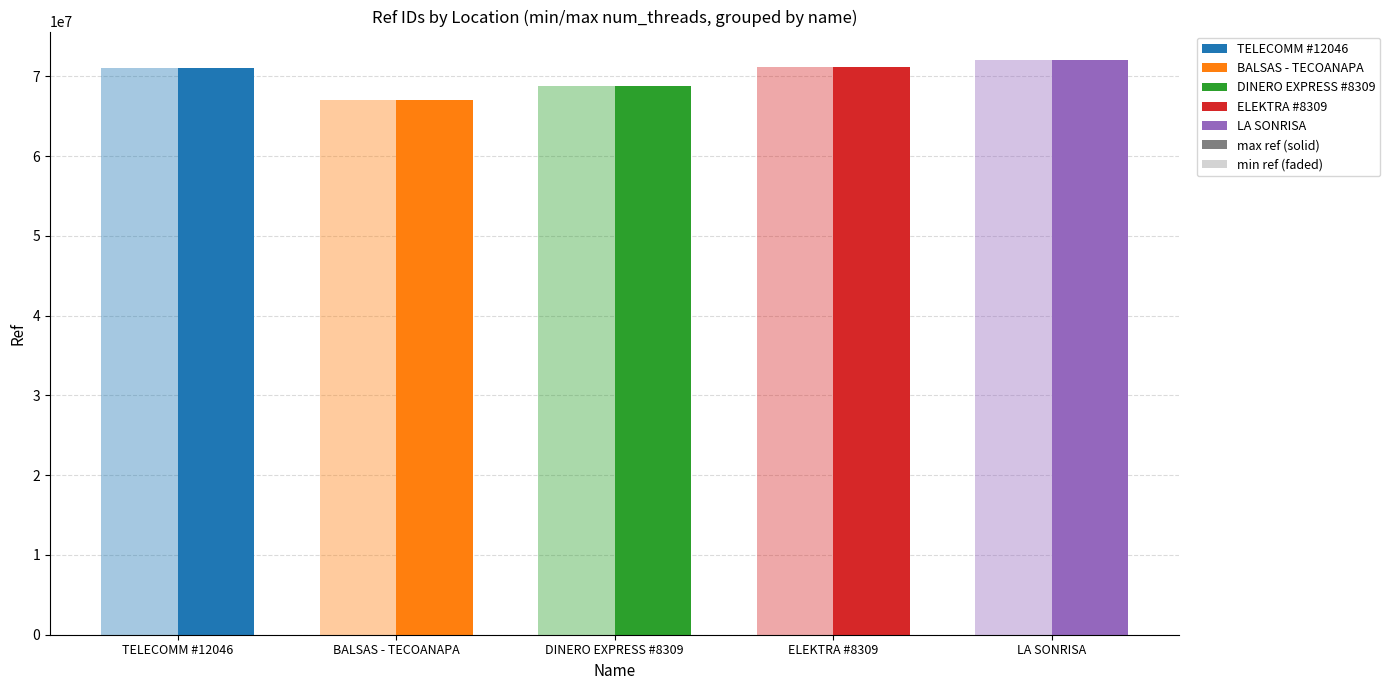

Which label corresponds to the smallest value in the chart?

BALSAS - TECOANAPA